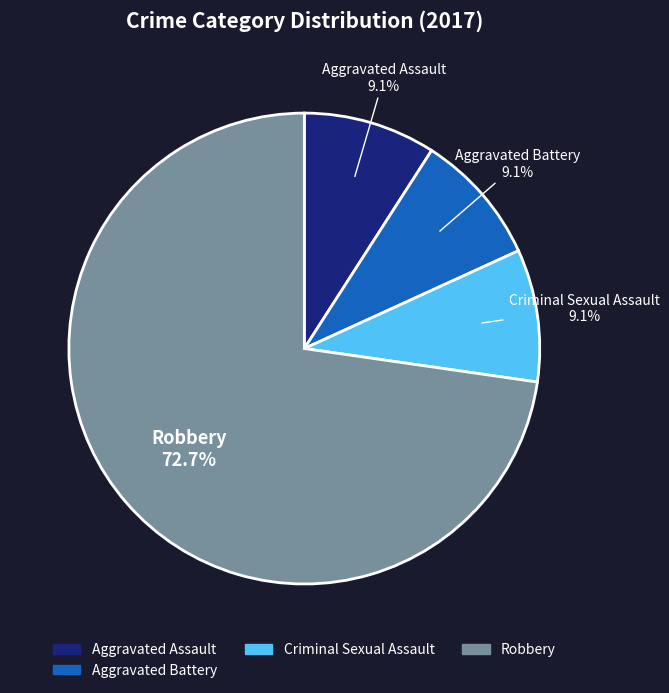

Is there a majority slice in this chart?

Yes